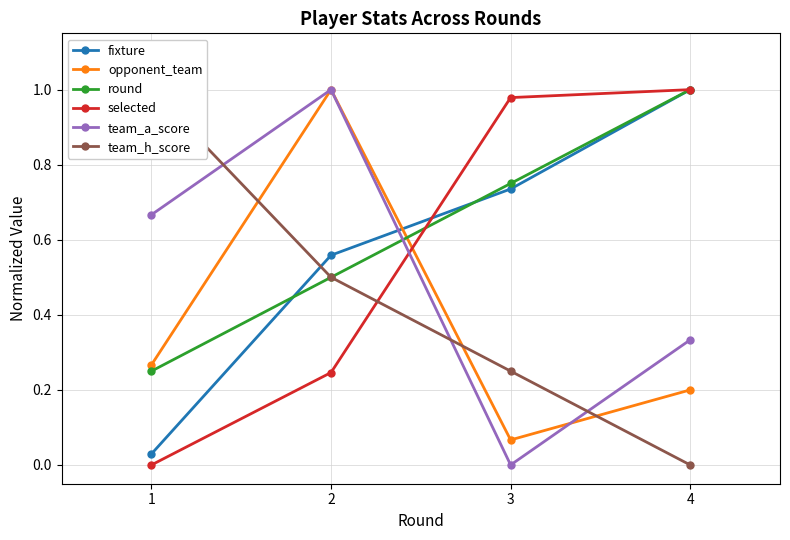

What is the value of the opponent_team point at the 3rd from the left?

0.1